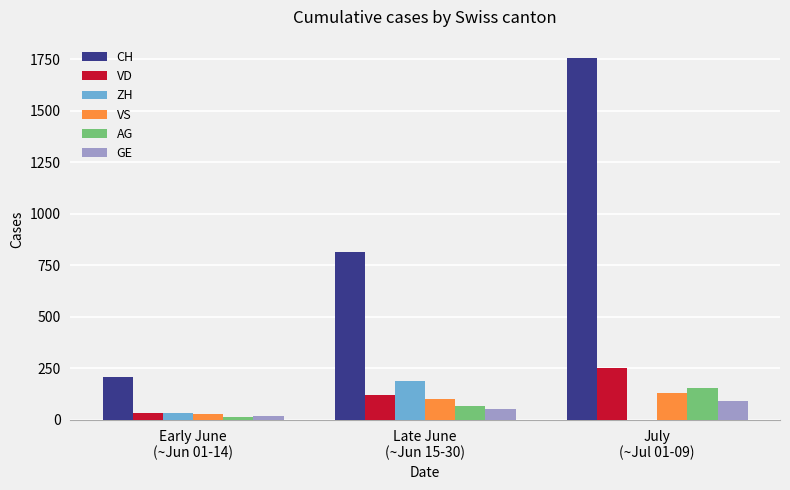

Is it true that ZH equals 33 at Early June
(~Jun 01-14)?

True